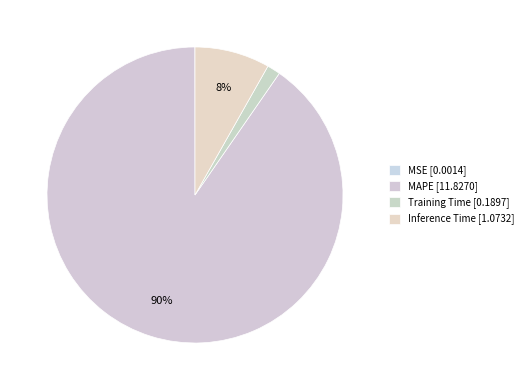

Count the number of slices in the pie.

4